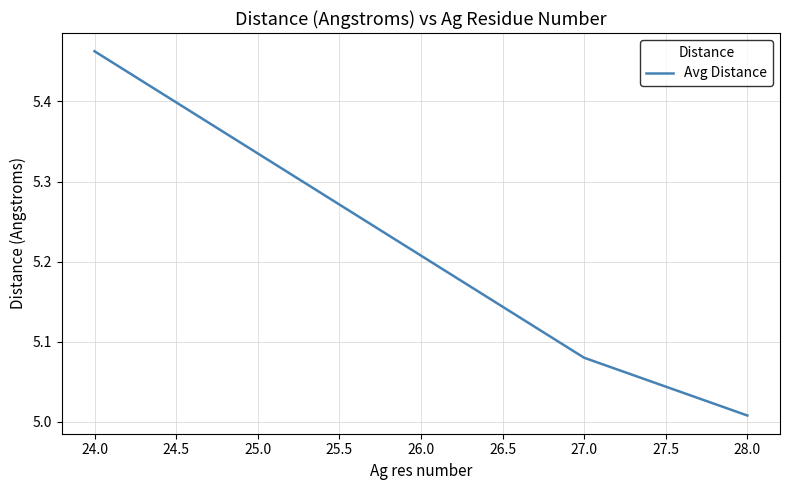

List the labels in order of value, smallest first.

28.0, 27.0, 24.0